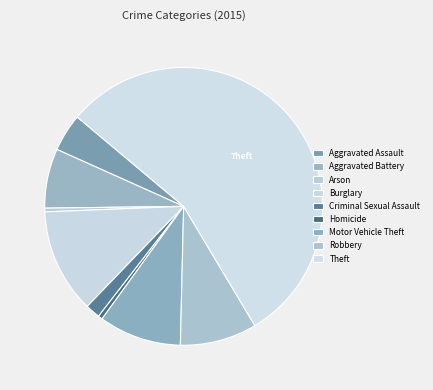

Rank the categories by value from highest to lowest.

Theft, Burglary, Motor Vehicle Theft, Robbery, Aggravated Battery, Aggravated Assault, Criminal Sexual Assault, Homicide, Arson